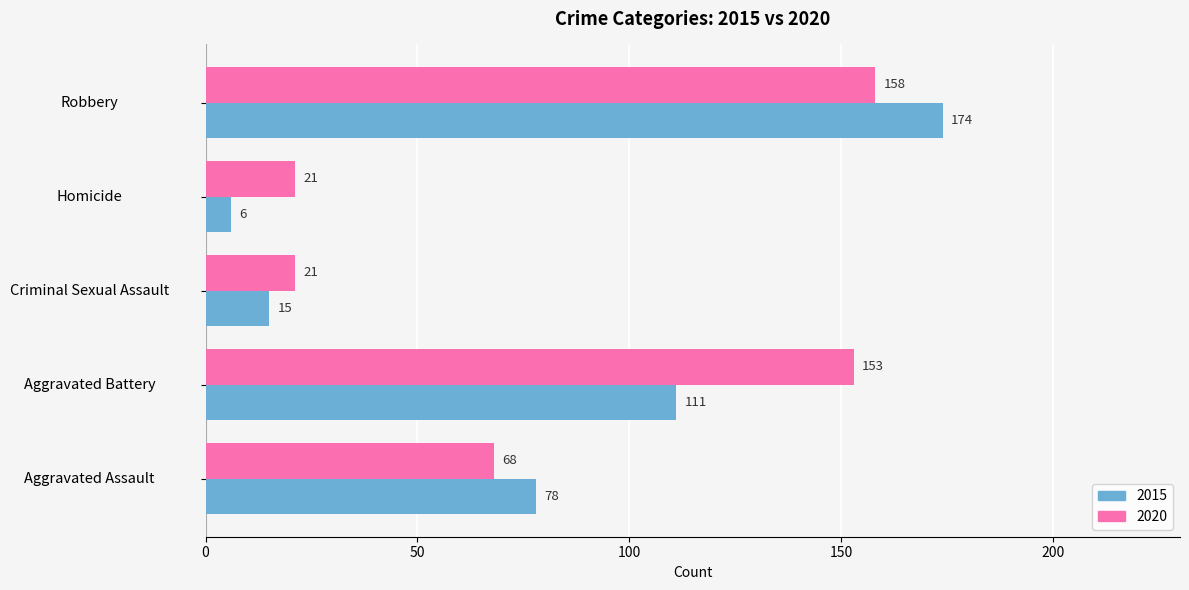

Which series has the largest total across all categories?

2020